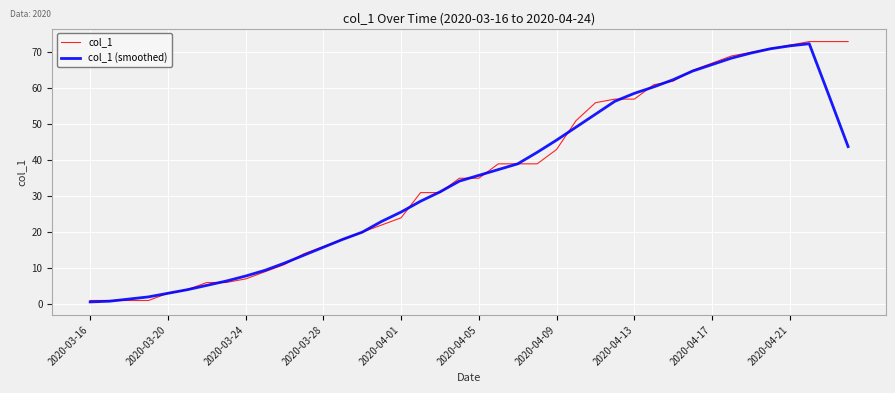

What are all the series names shown in the legend?

col_1, col_1 (smoothed)